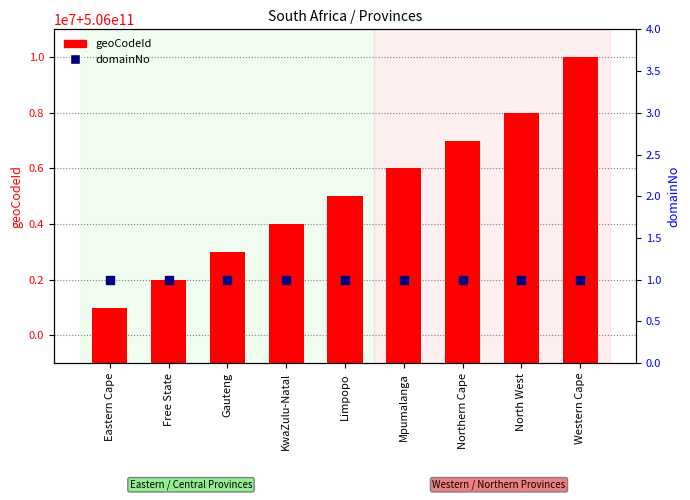

Which series reaches the maximum Y coordinate?

geoCodeId